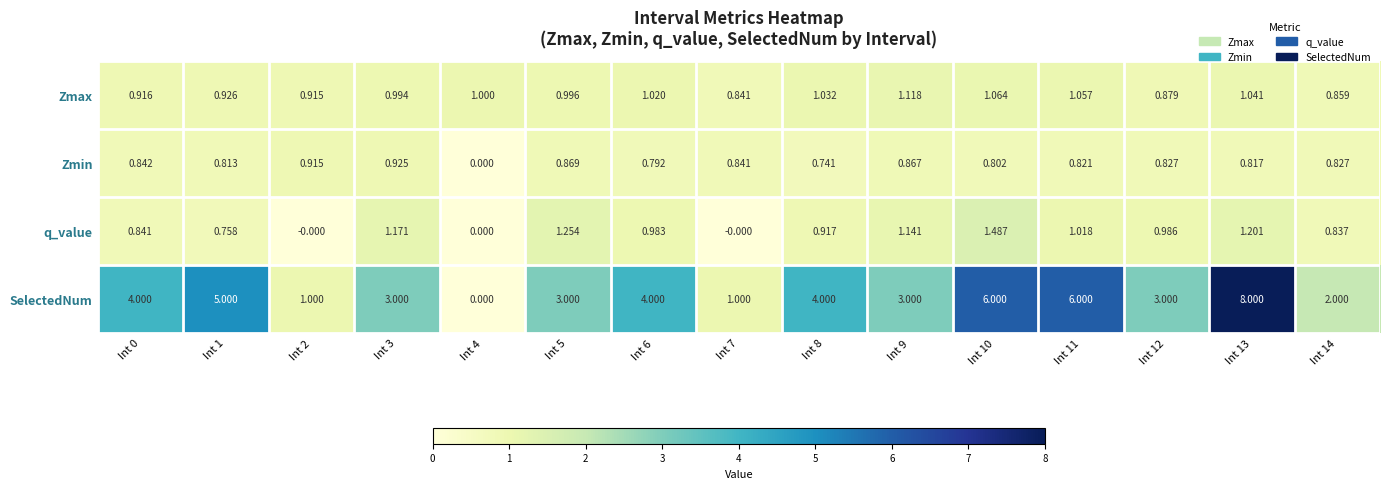

Is the value of Zmax at Int 14 greater than the value of SelectedNum at Int 2?

No